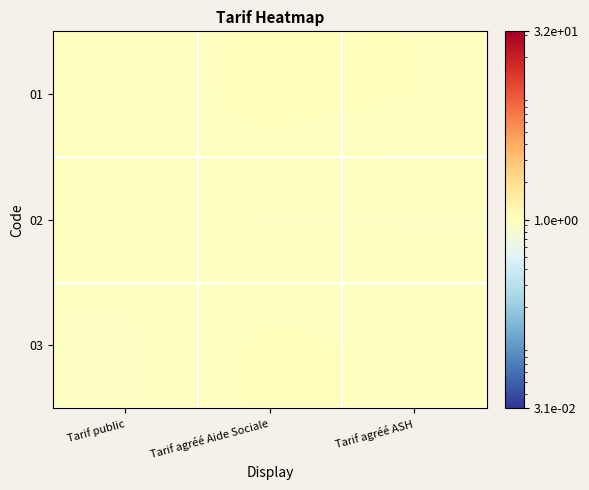

Which series has the largest range (max minus min)?

03